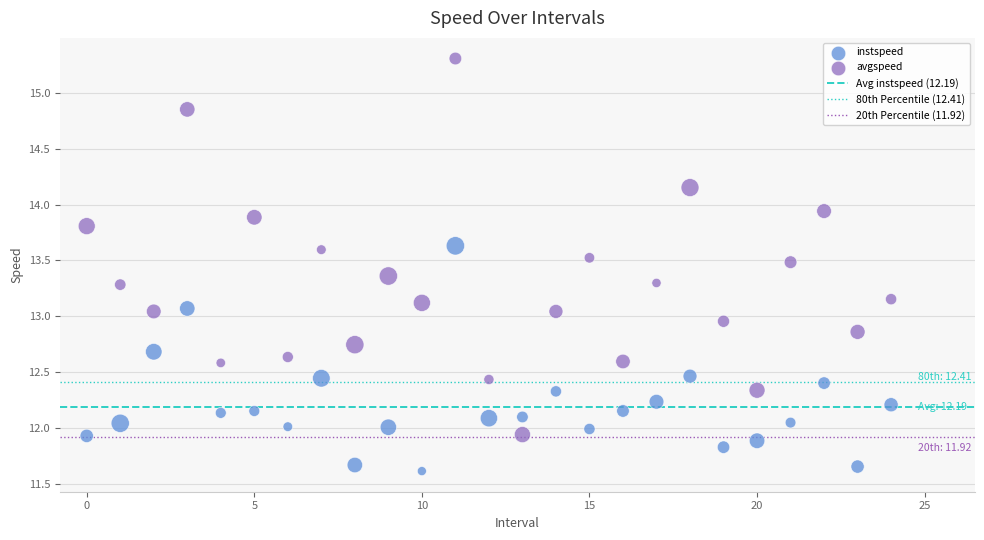

Which series reaches the minimum Y coordinate?

instspeed